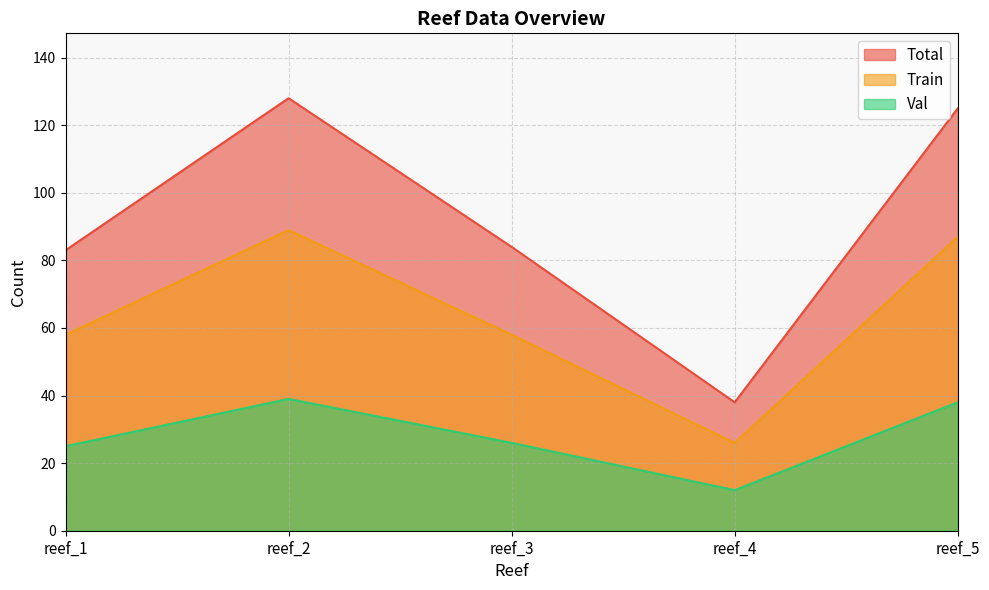

Rank the series at reef_5 from lowest to highest value.

Val, Train, Total